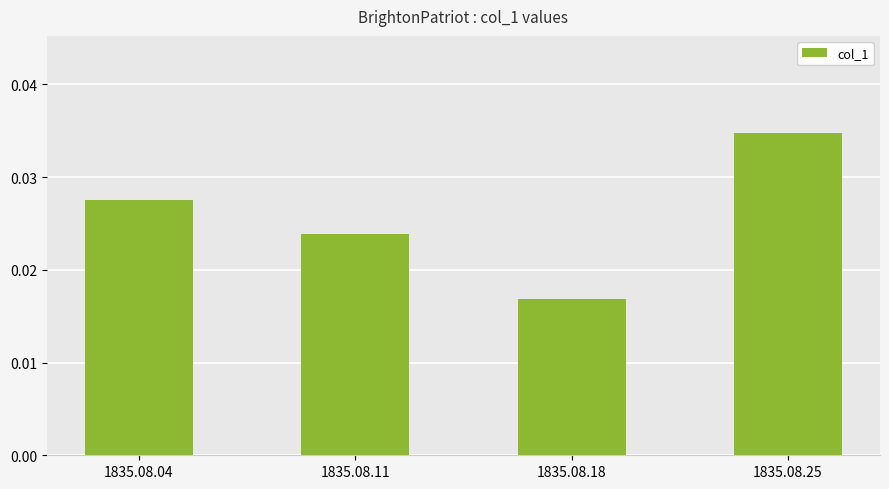

At which label is the value closest to 0?

1835.08.18